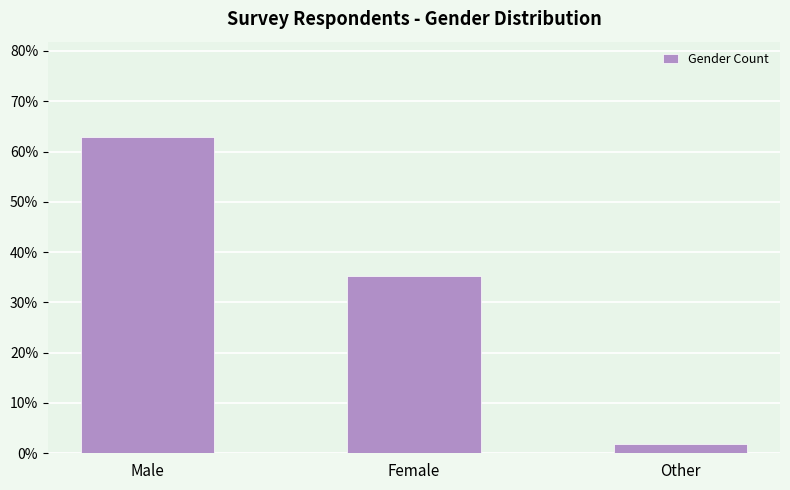

Reading left to right, what are all the values shown in this chart?

63.0	35.2	1.9